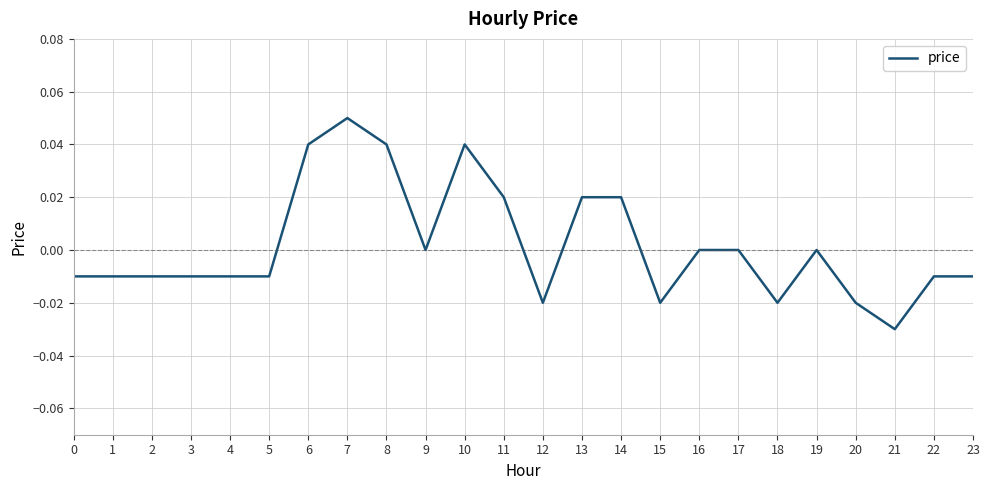

Which label corresponds to the largest value in the chart?

7